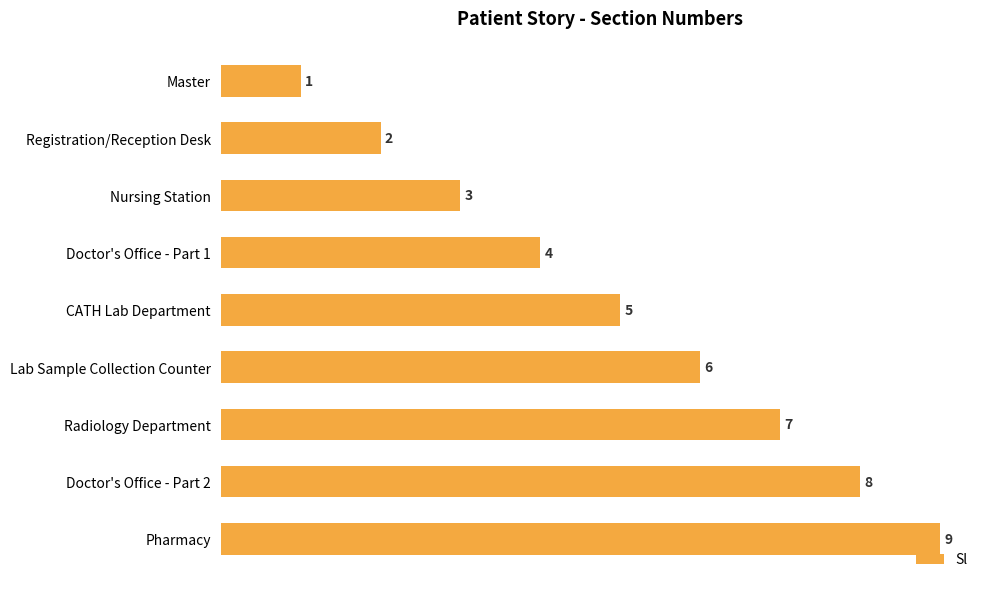

What is the label of the 1st bar from the bottom?

Pharmacy